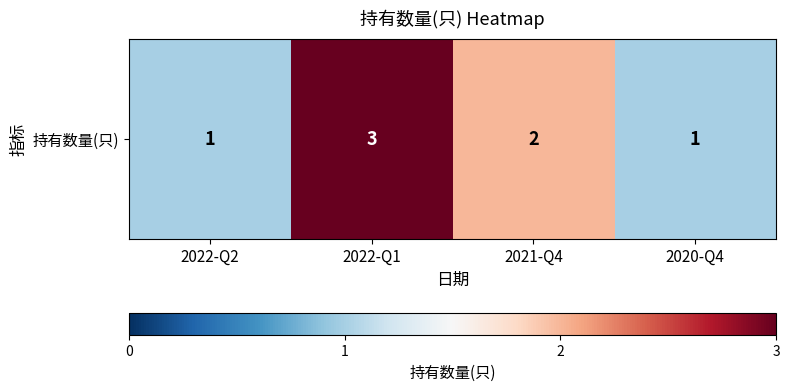

What value does the data have at 2022-Q1?

3